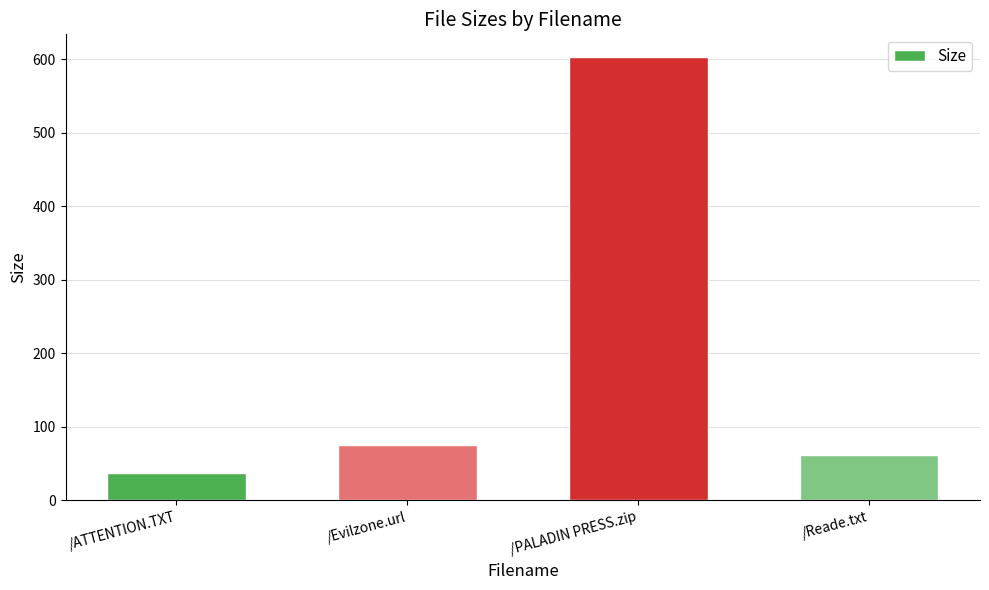

How many data points does each series have?

4